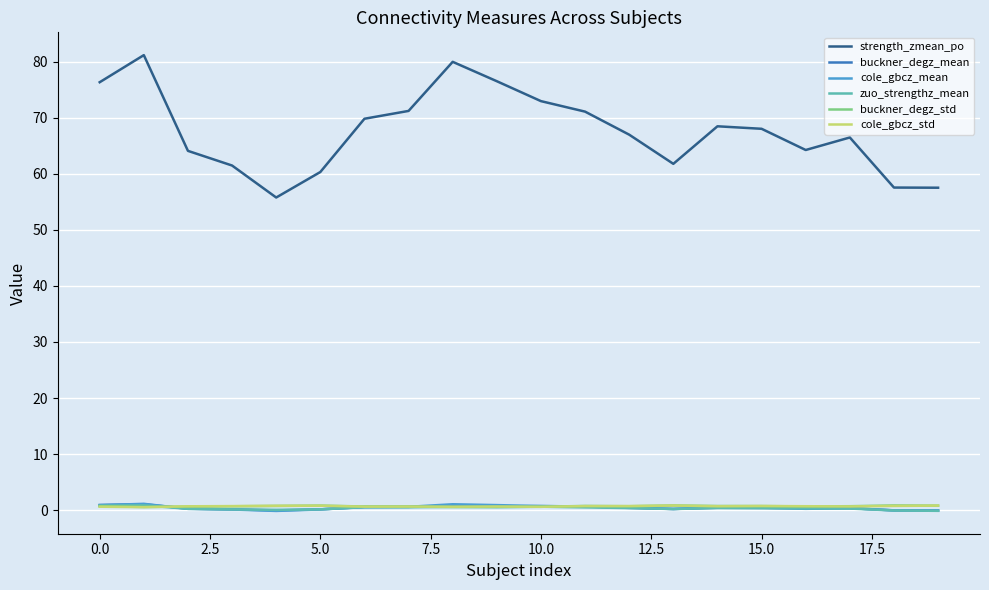

Which series has the widest spread of values?

strength_zmean_po